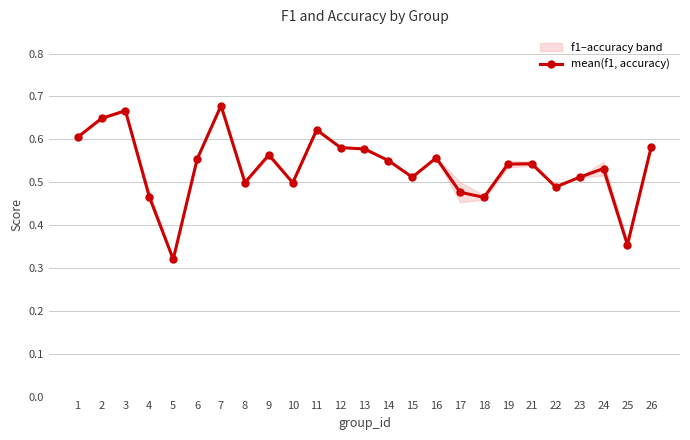

How many series are shown in this chart?

1